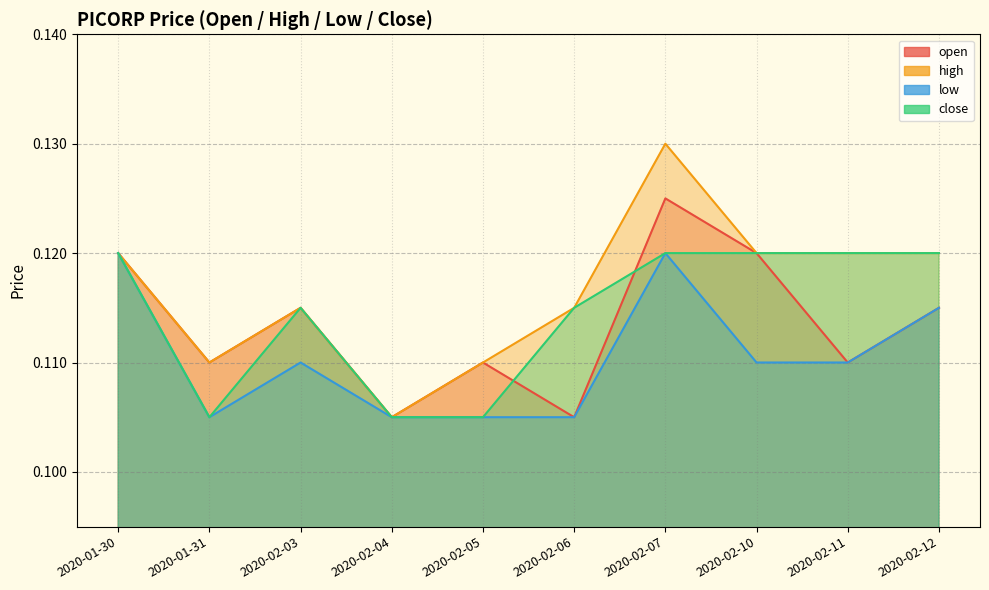

Reading left to right, transcribe all the data shown in this chart.

open: 0.1	0.1	0.1	0.1	0.1	0.1	0.1	0.1	0.1	0.1
high: 0.1	0.1	0.1	0.1	0.1	0.1	0.1	0.1	0.1	0.1
low: 0.1	0.1	0.1	0.1	0.1	0.1	0.1	0.1	0.1	0.1
close: 0.1	0.1	0.1	0.1	0.1	0.1	0.1	0.1	0.1	0.1